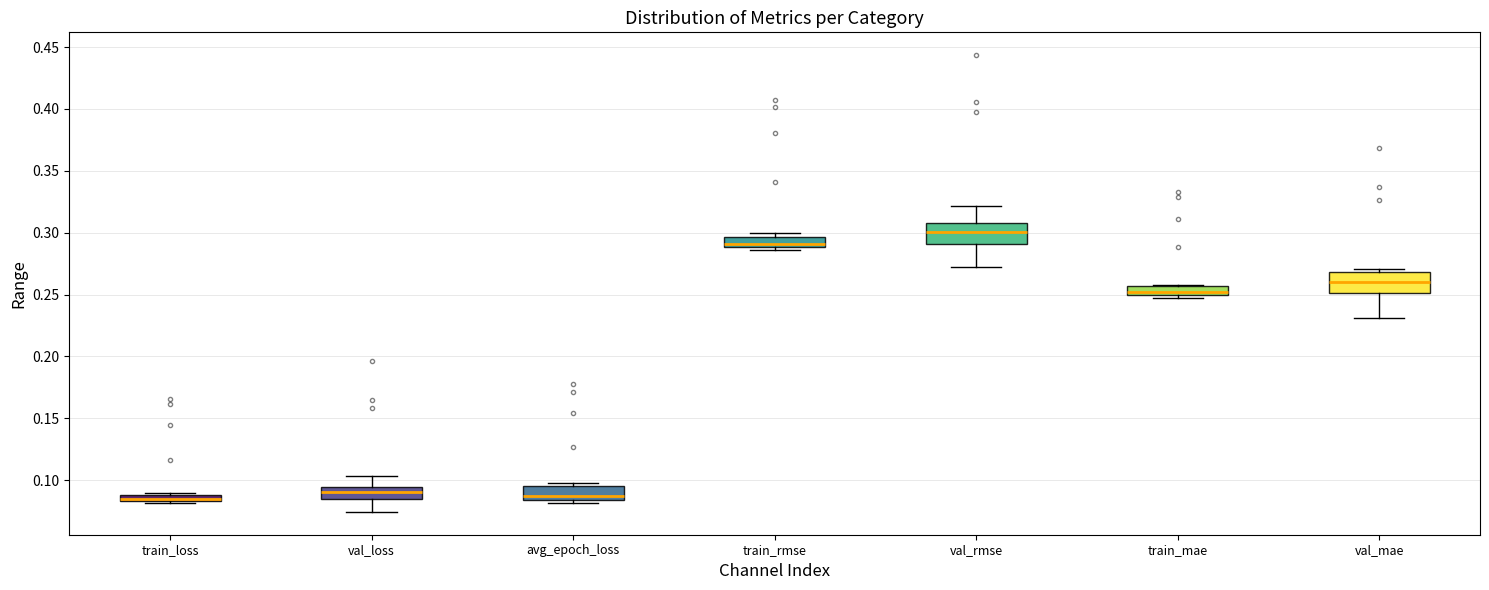

Where is the upper edge of the box for train_loss on the y-axis? The values are not printed on the chart, so give them approximately, as read against the axis.

0.090